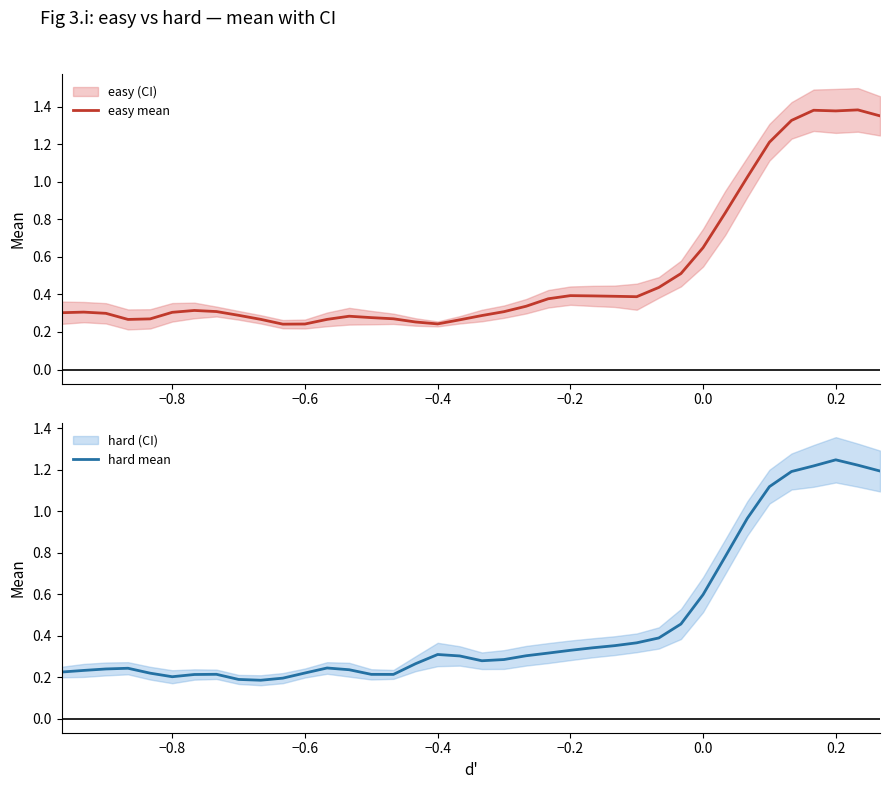

Is this an area chart (filled region under the line)?

No